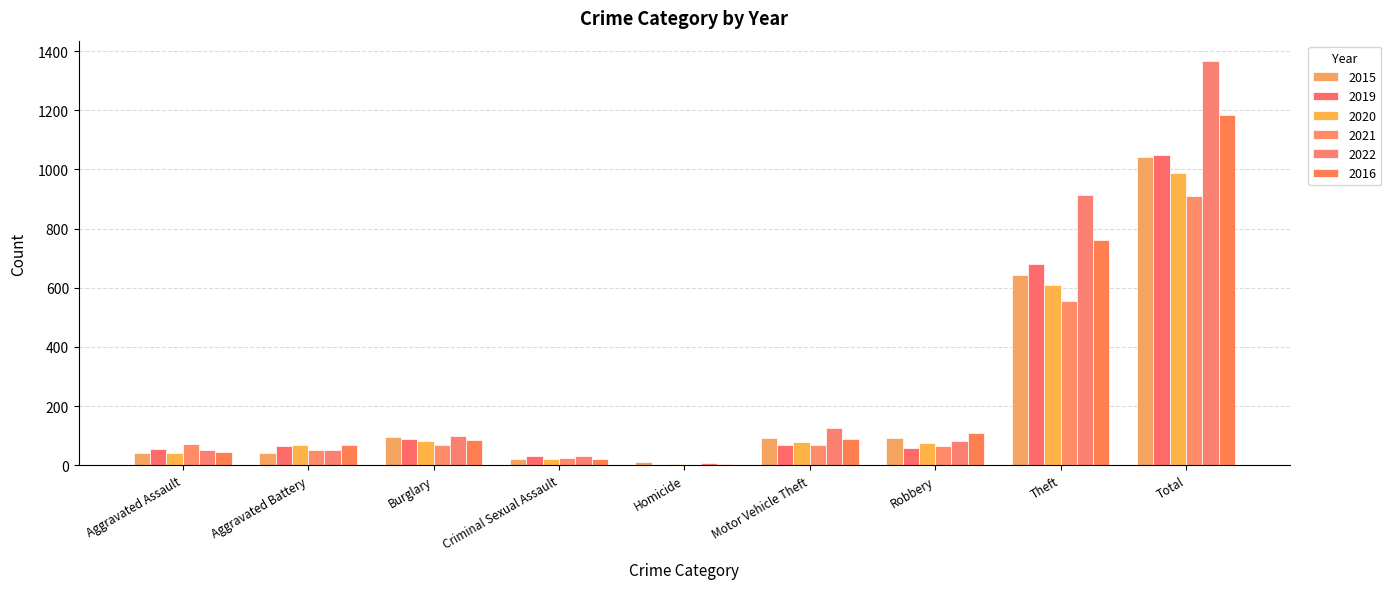

What is the label of the 8th bar from the left?

Theft